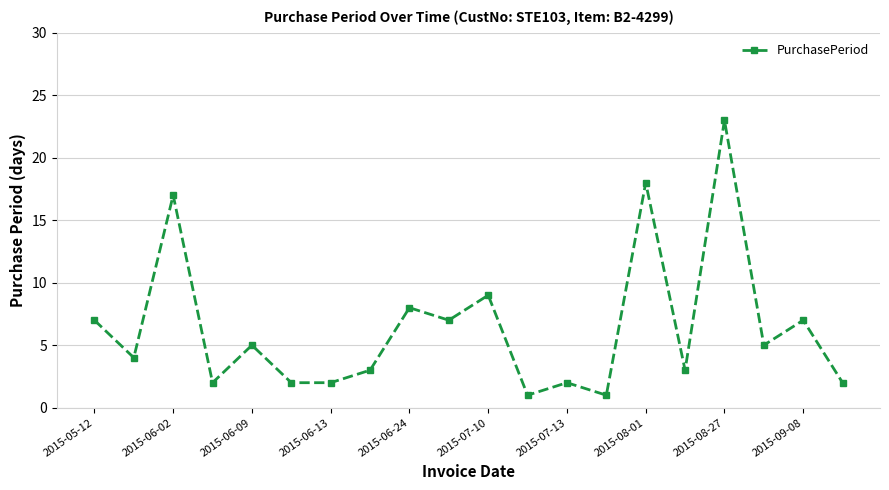

True or false: there are more than 1 points higher than both neighbors.

True